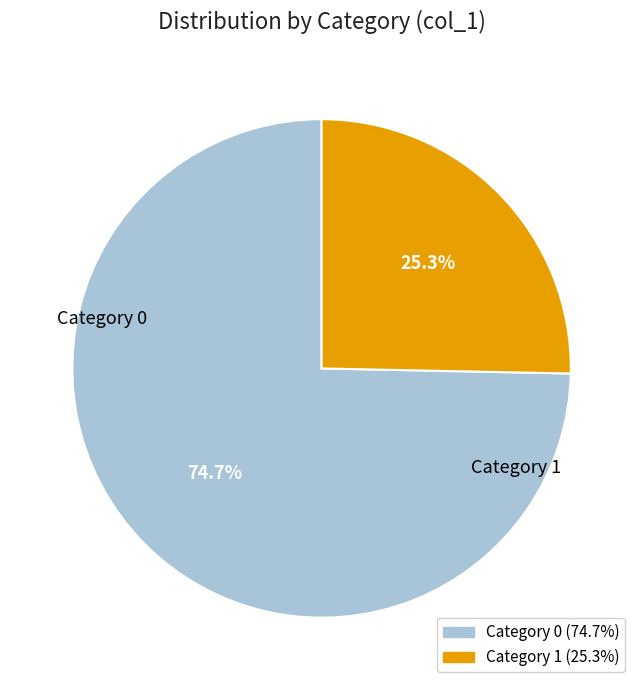

Does any single category account for the majority?

Yes